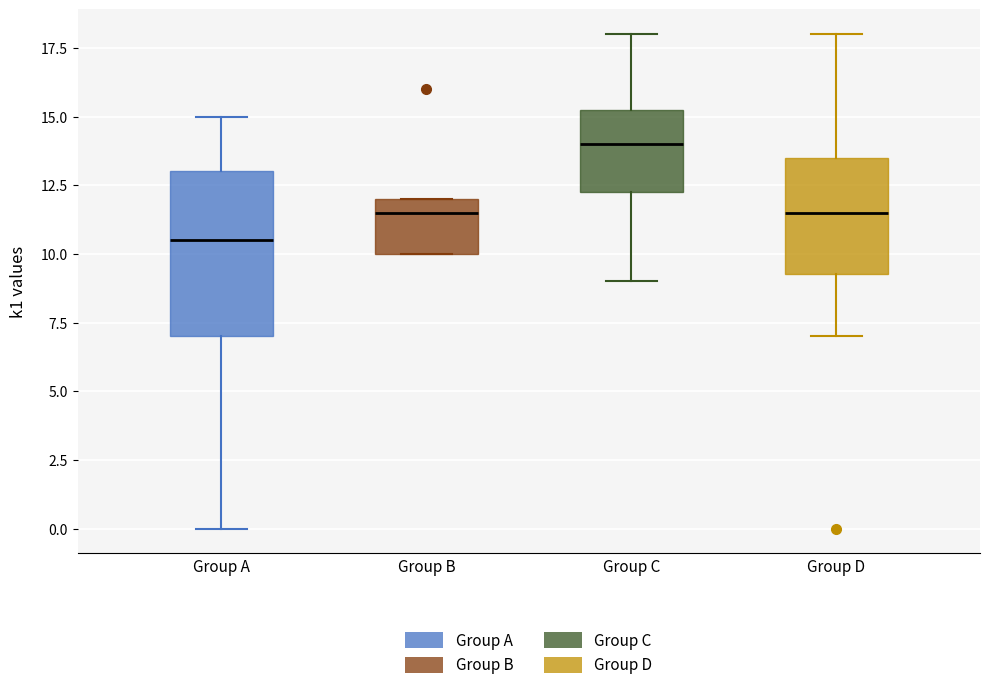

Comparing the boxes themselves (not the whiskers), which one is the tallest?

Group A